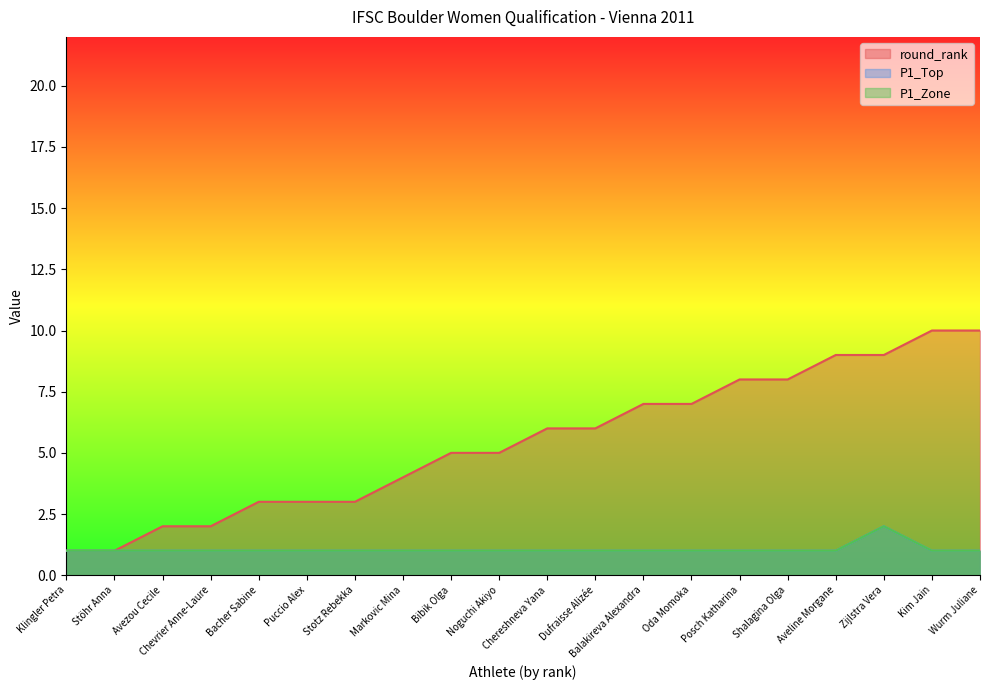

Does the chart have visible grid lines?

No